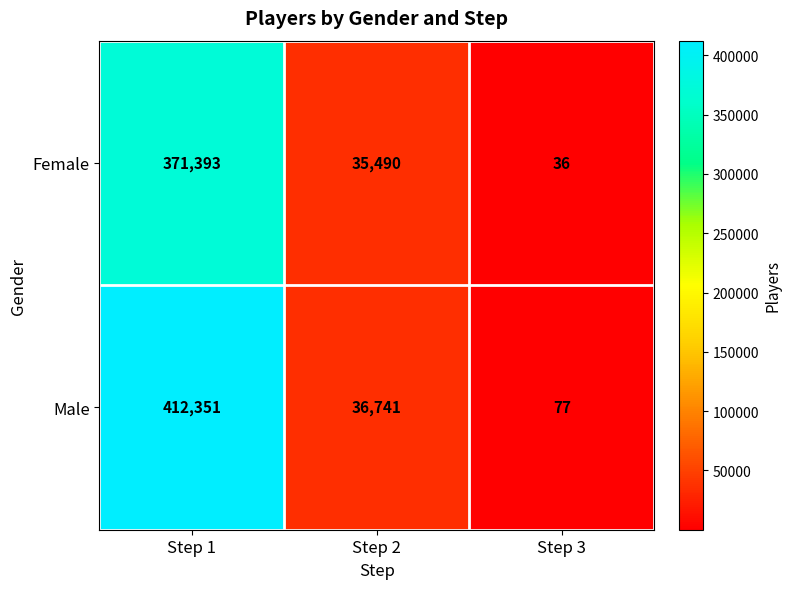

Rank the series at Step 3 from highest to lowest value.

Male, Female